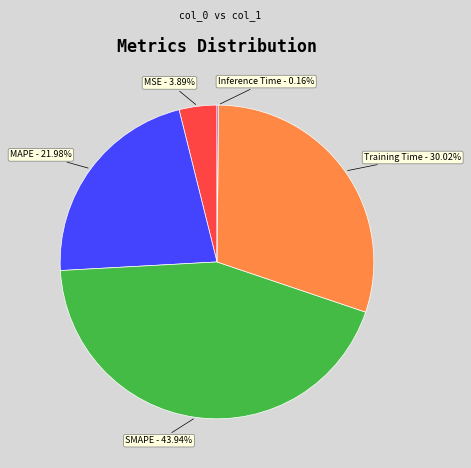

Is there a majority slice in this chart?

No